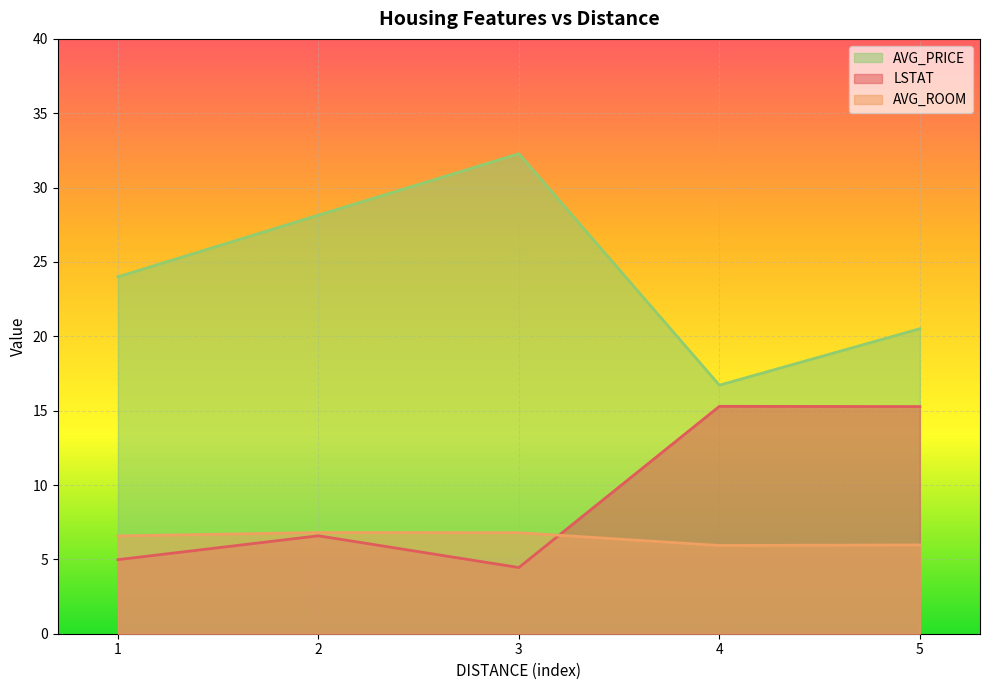

At which category does the chart reach its peak across all series?

3